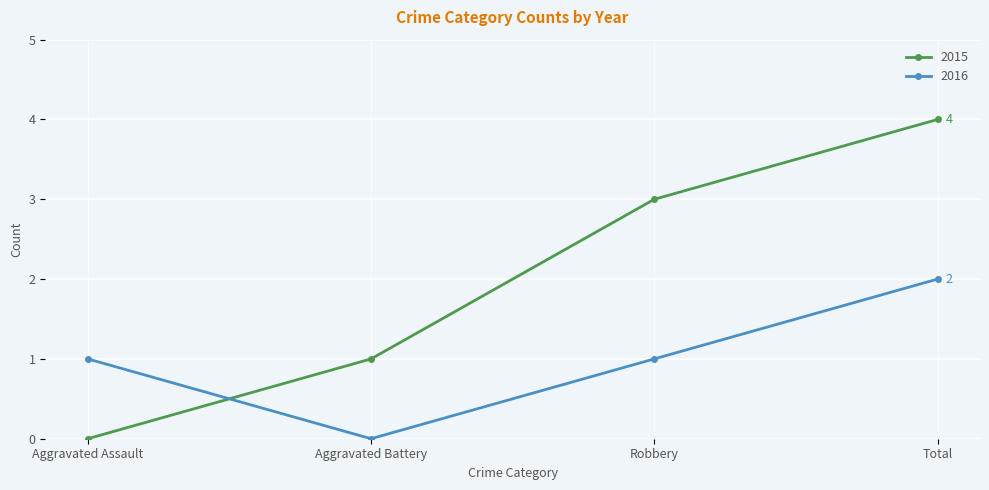

Which category has the highest value across all series?

Total